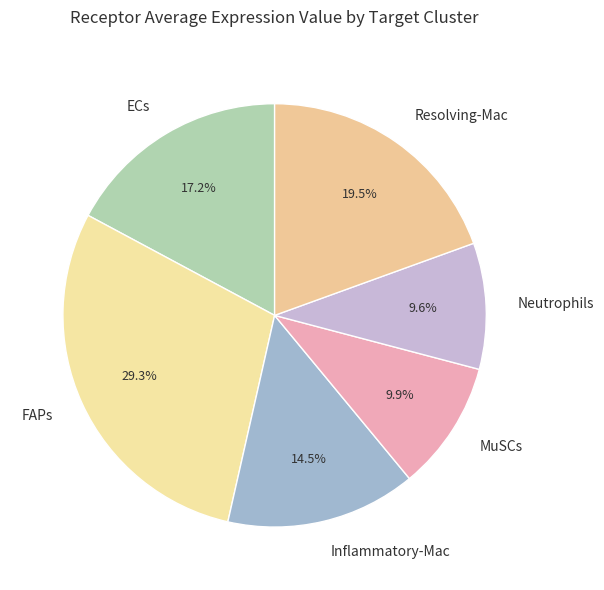

What is the ratio of the value at Resolving-Mac to the value at MuSCs?

2.0